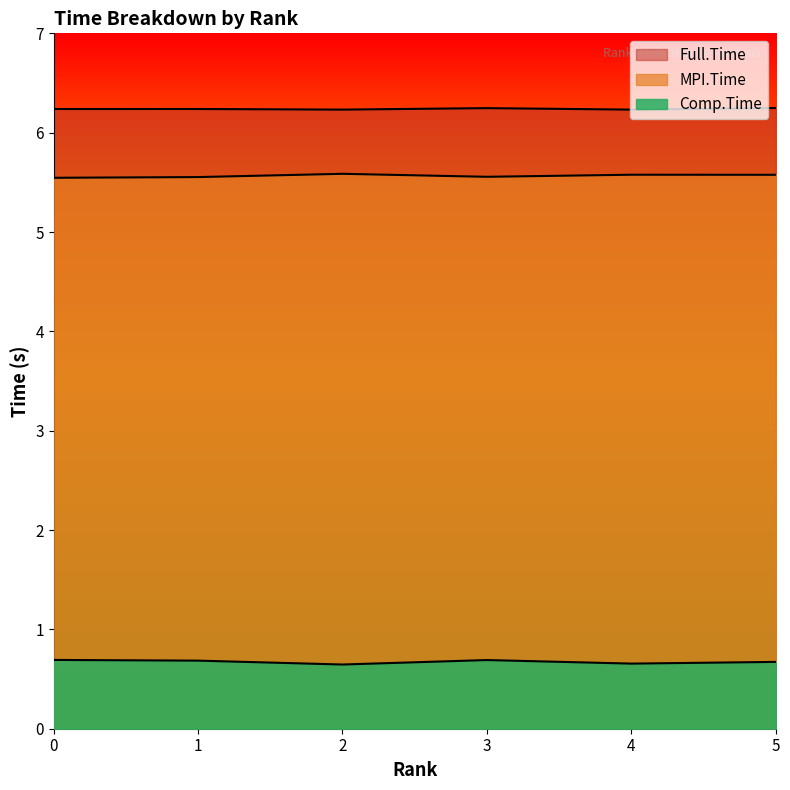

Reading left to right, transcribe all the data shown in this chart.

MPI.Time: 0=5.5	1=5.6	2=5.6	3=5.6	4=5.6	5=5.6
Comp.Time: 0=0.7	1=0.7	2=0.6	3=0.7	4=0.7	5=0.7
Full.Time: 0=6.2	1=6.2	2=6.2	3=6.2	4=6.2	5=6.2